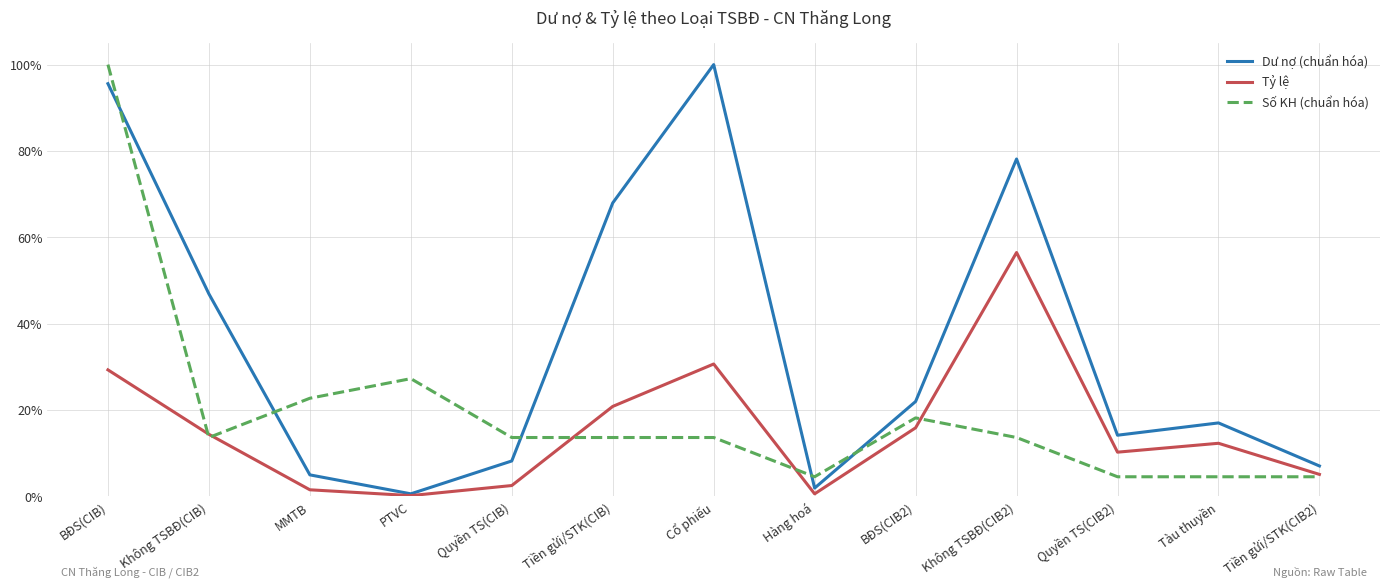

The value of Dư nợ (chuẩn hóa) at Tiền gửi/STK(CIB) is 0.7. True or false?

True